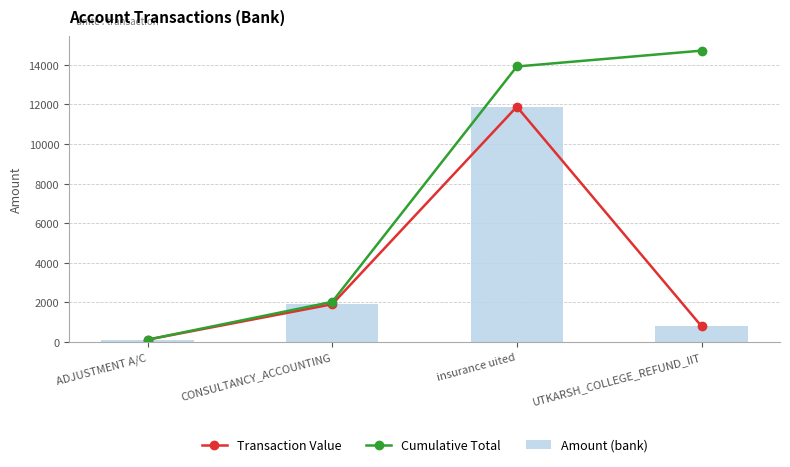

Rank the series by their maximum value, from lowest to highest.

Transaction Value, Amount (bank), Cumulative Total